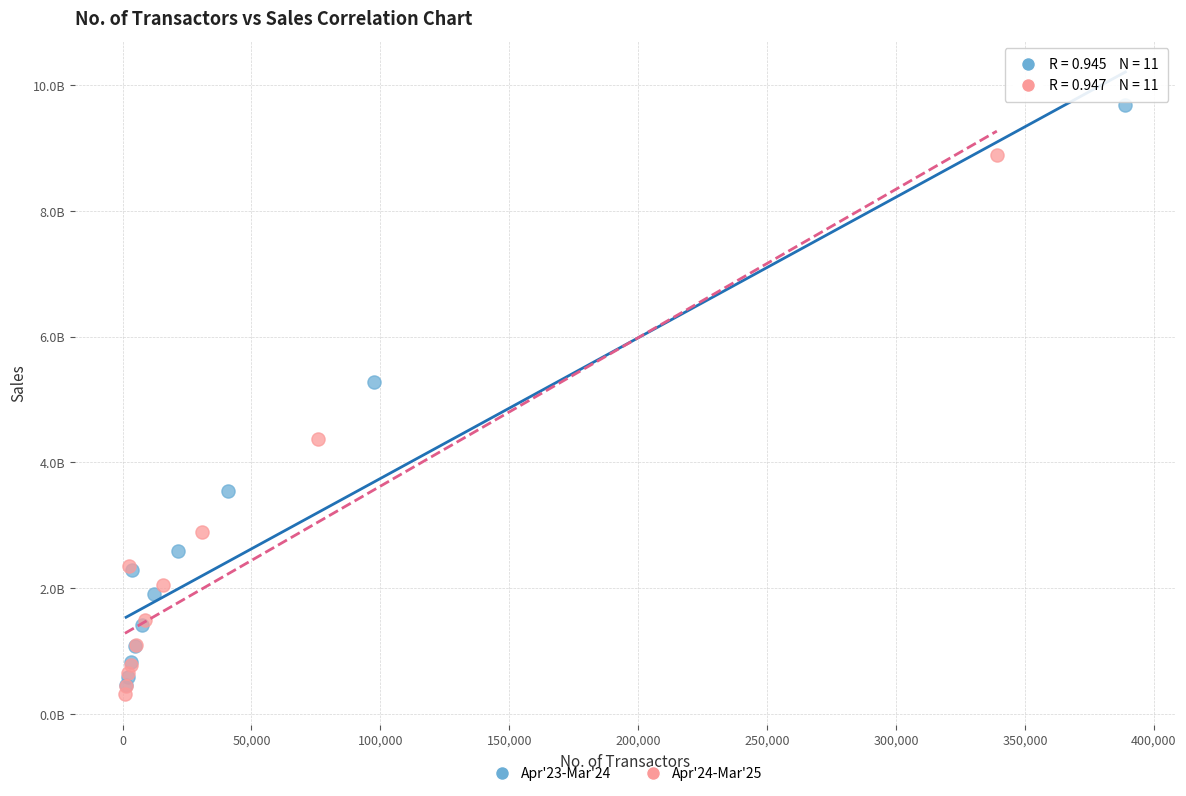

What are all the series names shown in the legend?

Apr'23-Mar'24, Apr'24-Mar'25